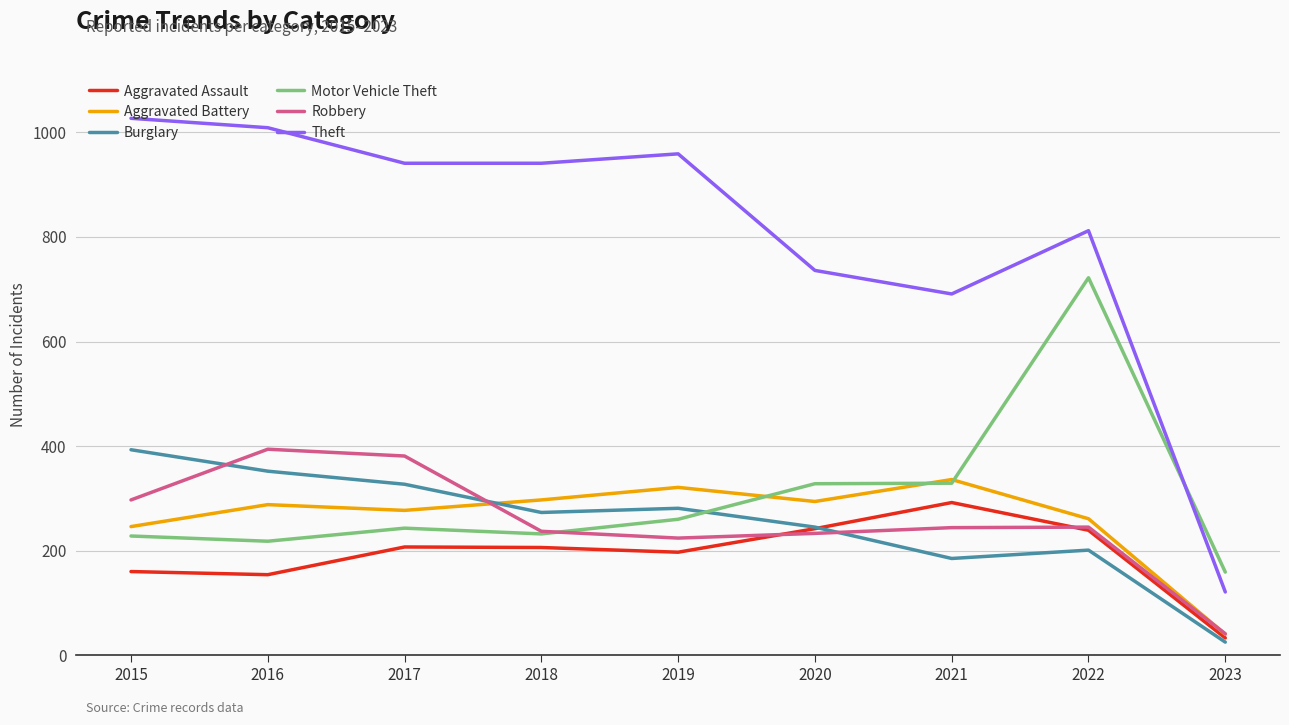

Which series has the largest total across all categories?

Theft